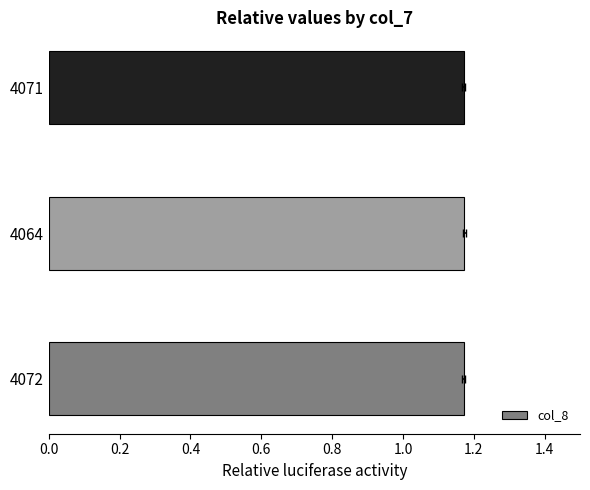

Does the chart contain stacked bars?

No